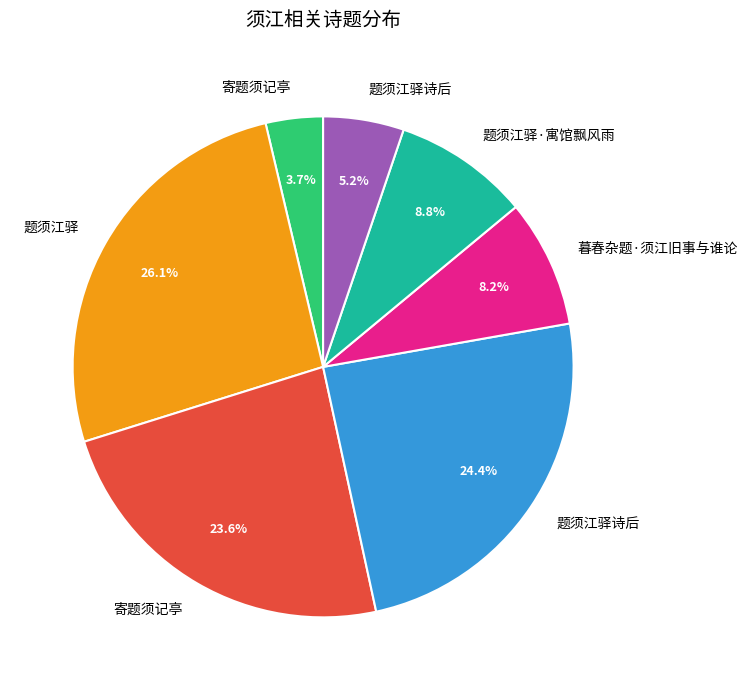

Is there any slice that represents more than half of the pie?

No